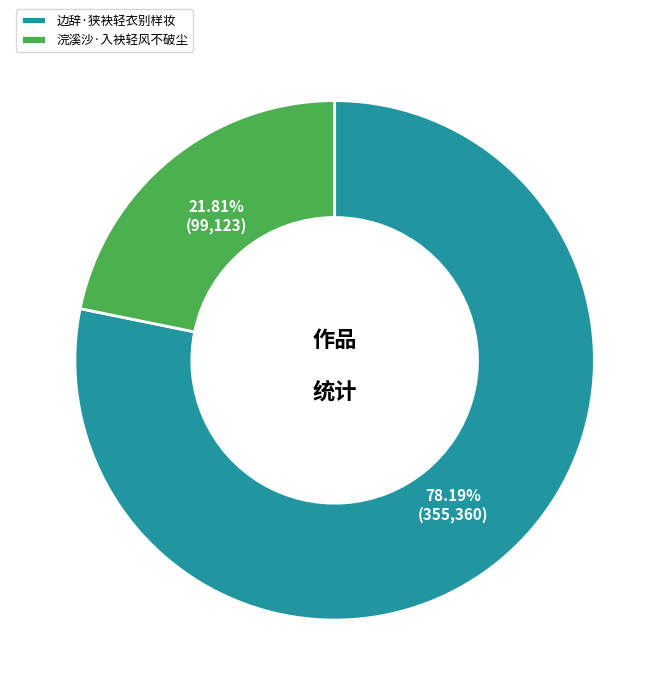

Which slice represents more than half of the pie?

边辞·狭袂轻衣别样妆